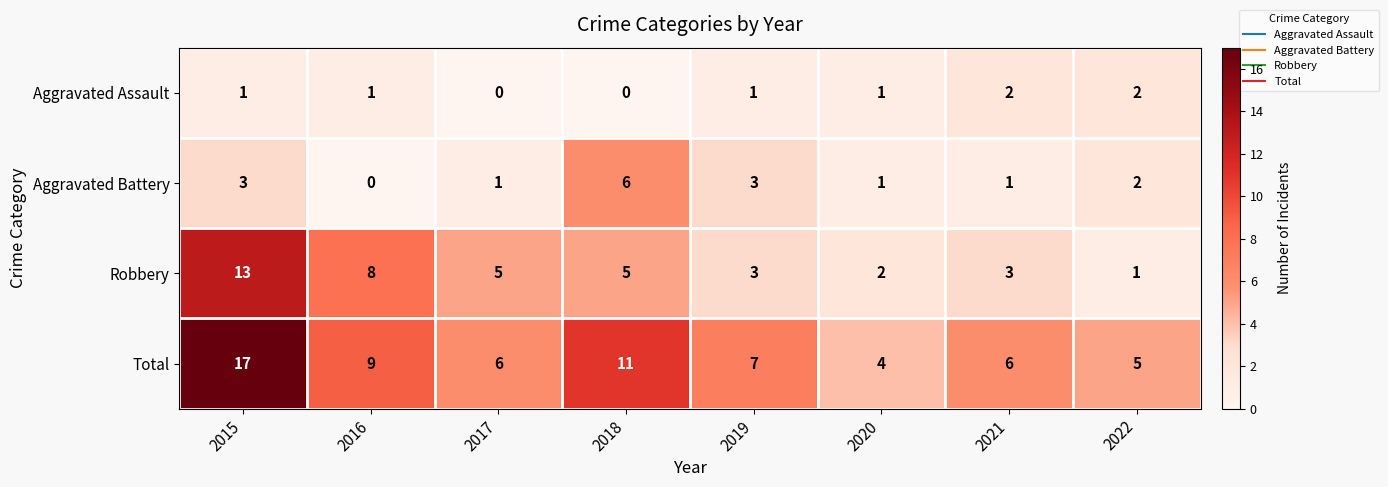

What is the sum of all Robbery values?

40